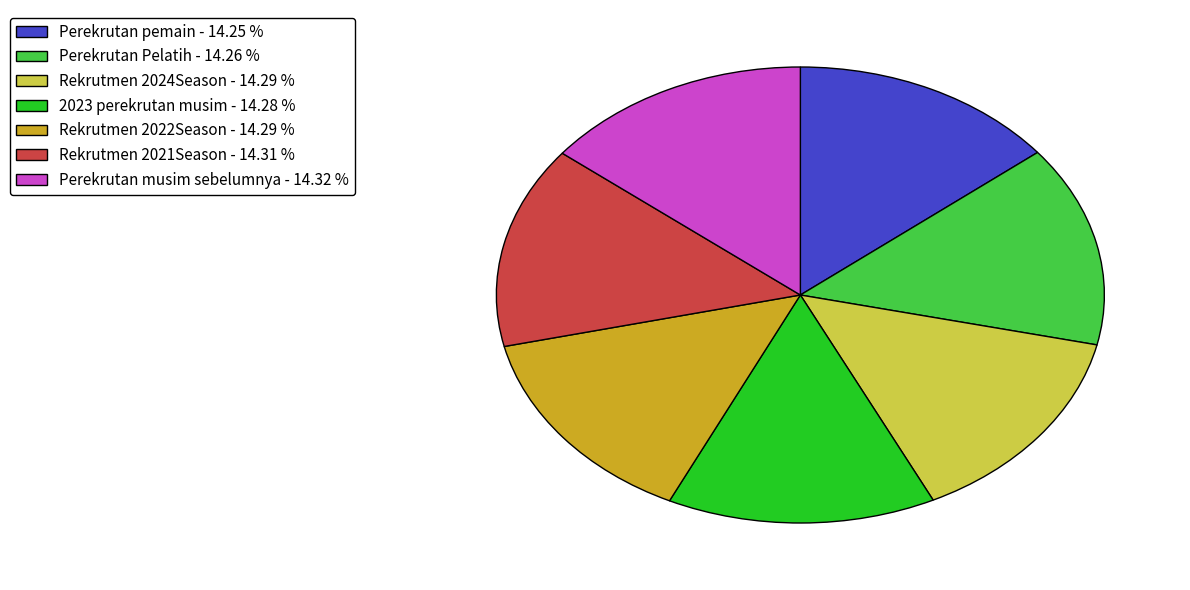

What is the ratio of the value at Rekrutmen 2021Season - 14.31 % to the value at Perekrutan Pelatih - 14.26 %?

1.0